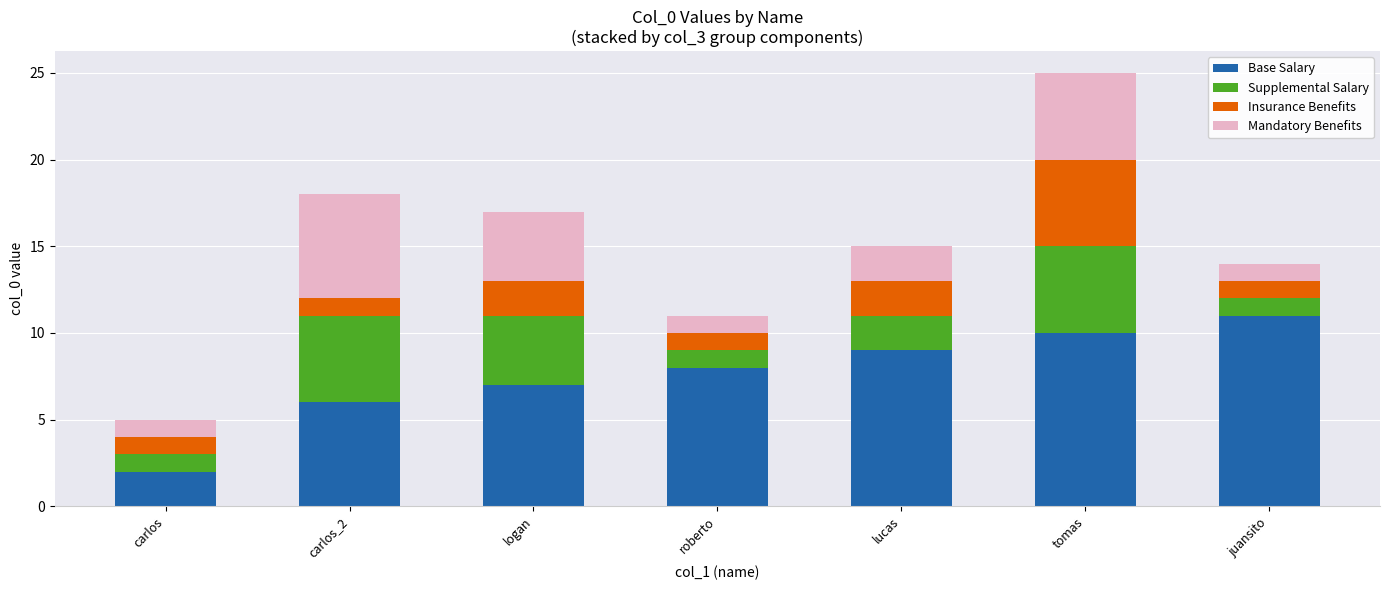

At which category is the sum across all series the highest?

tomas